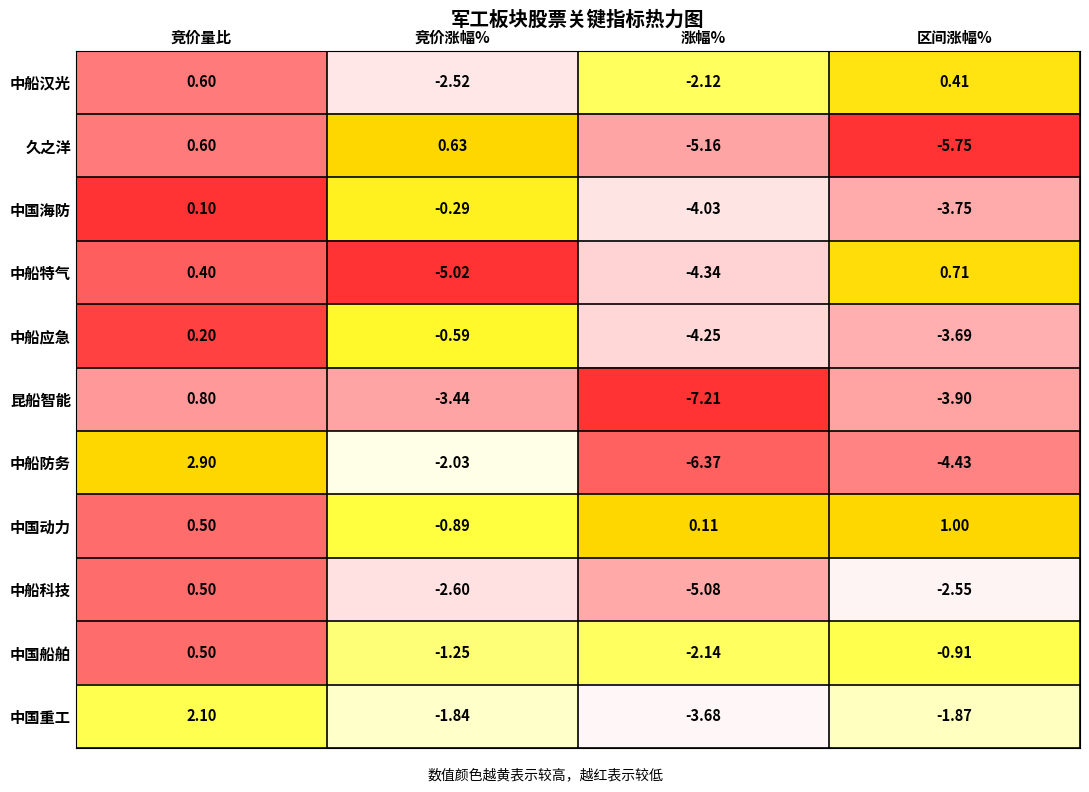

Between 竞价涨幅% and 区间涨幅%, which series saw the biggest shift?

久之洋